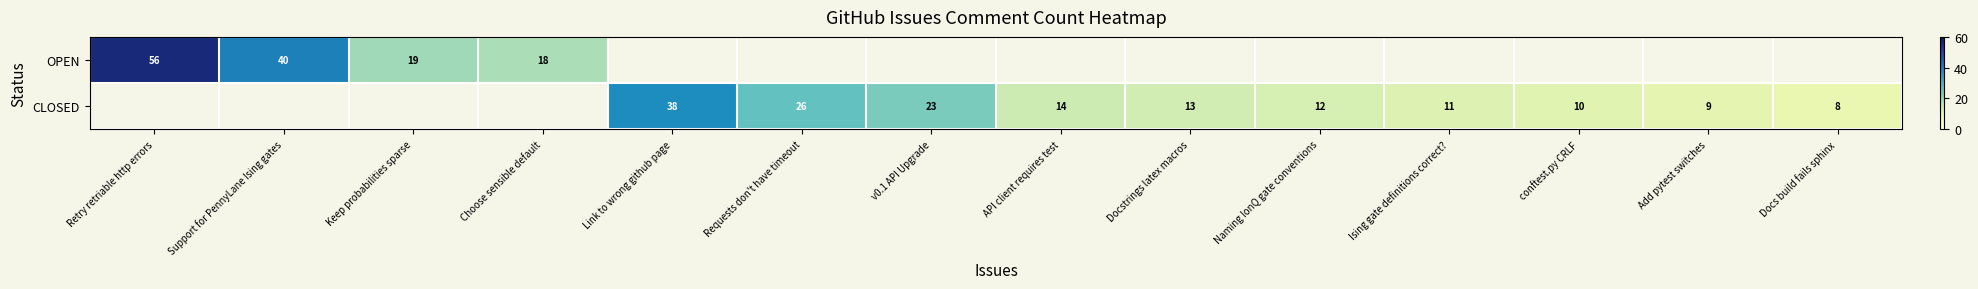

Is it true that OPEN equals 6.9 at Choose sensible default?

False